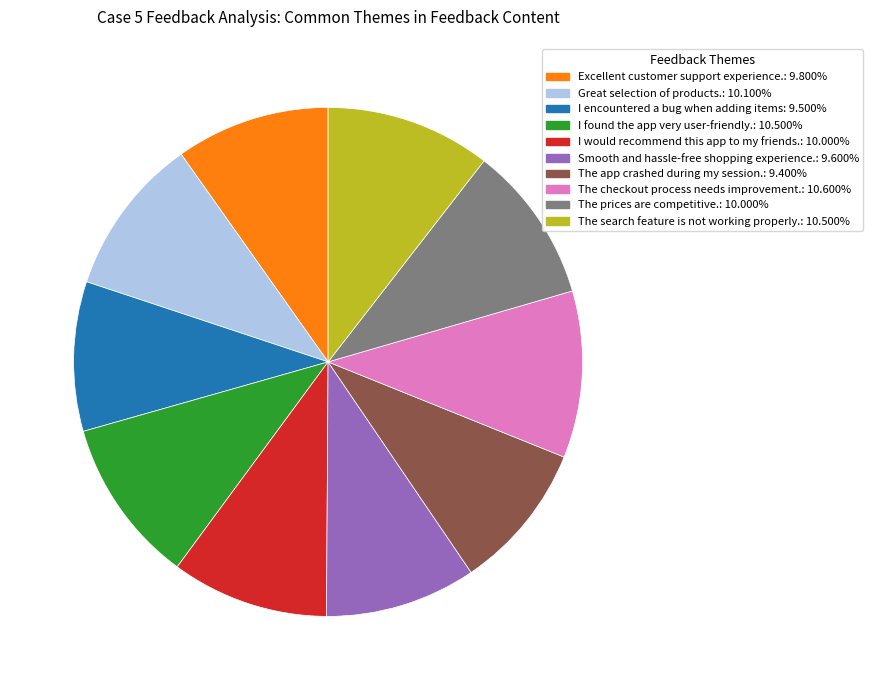

What is the ratio of the value at I found the app very user-friendly. to the value at The search feature is not working properly.?

1.0